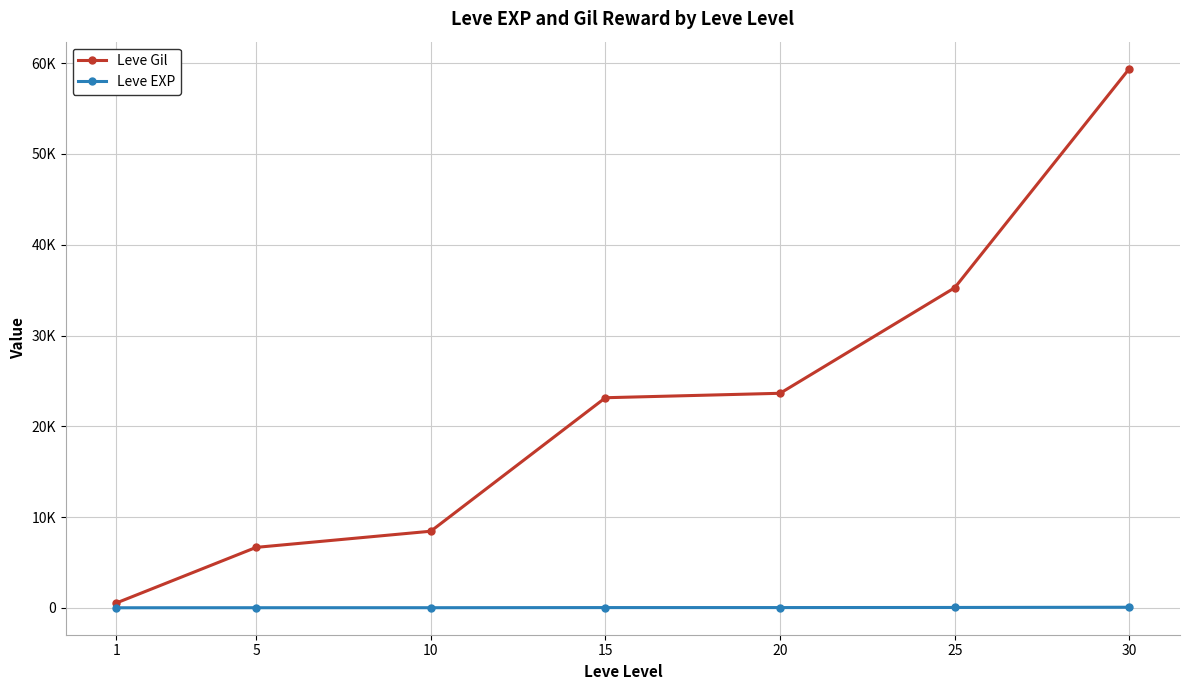

Which series changed the most between 5 and 25?

Leve Gil